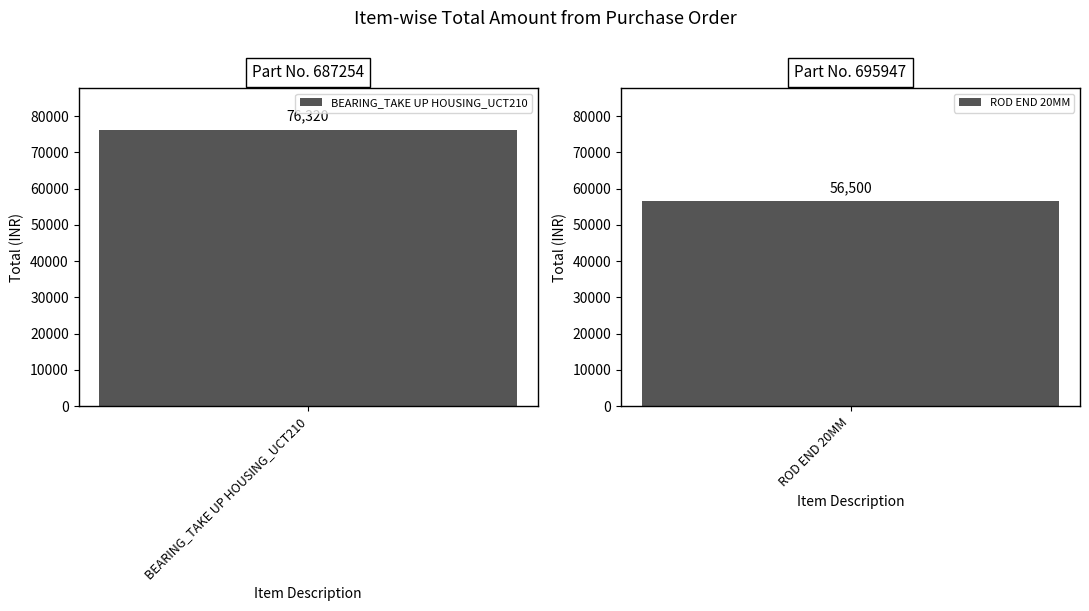

The chart shows a value of 76320 at BEARING_TAKE UP HOUSING_UCT210. True or false?

True